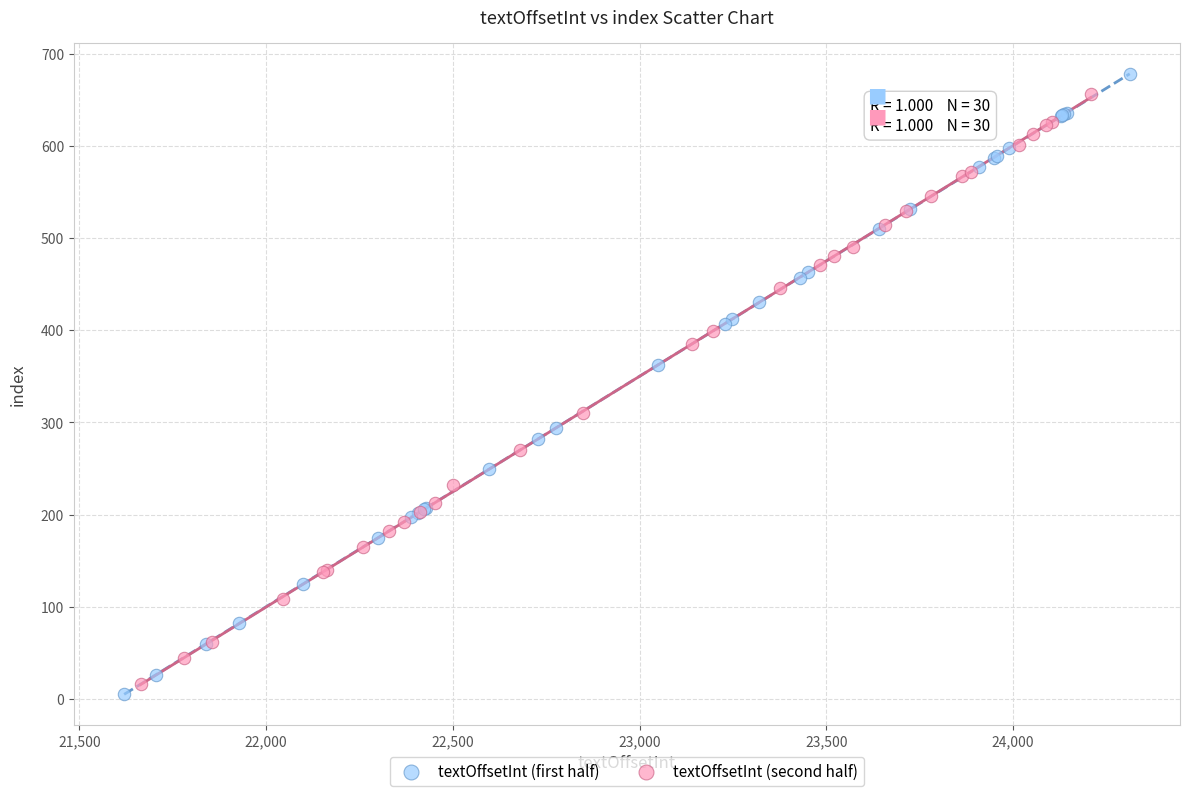

What are all the series names shown in the legend?

textOffsetInt (first half), textOffsetInt (second half)